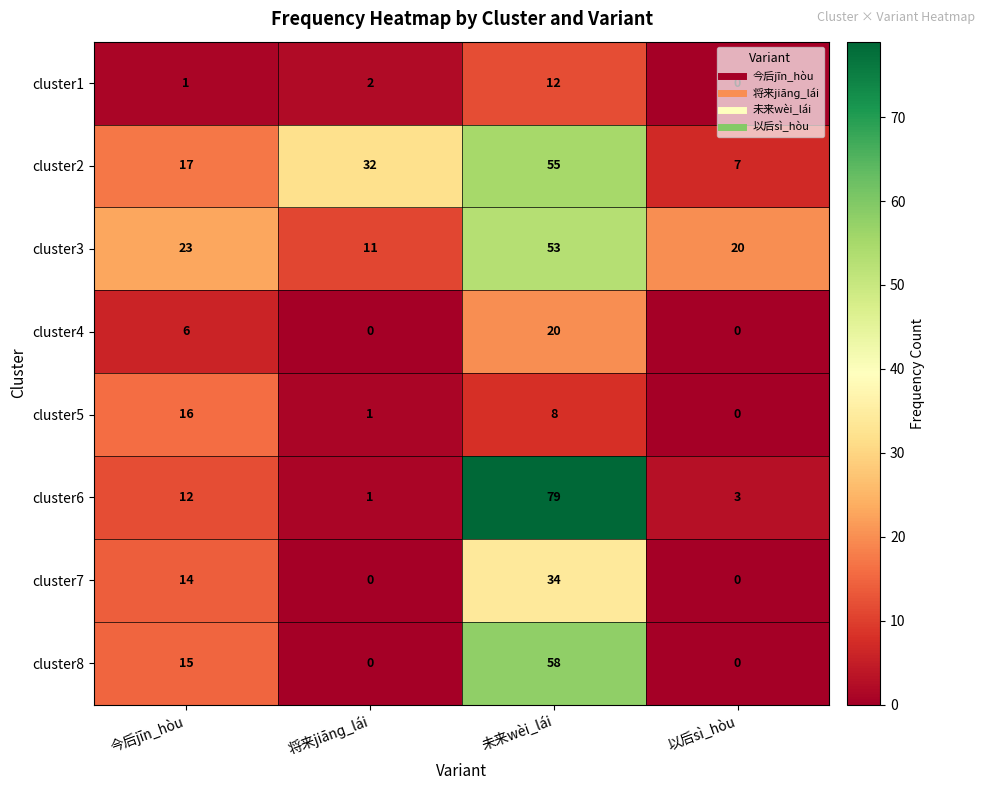

What value does the cluster5 series have at 未来wèi_lái, to the nearest 5?

10